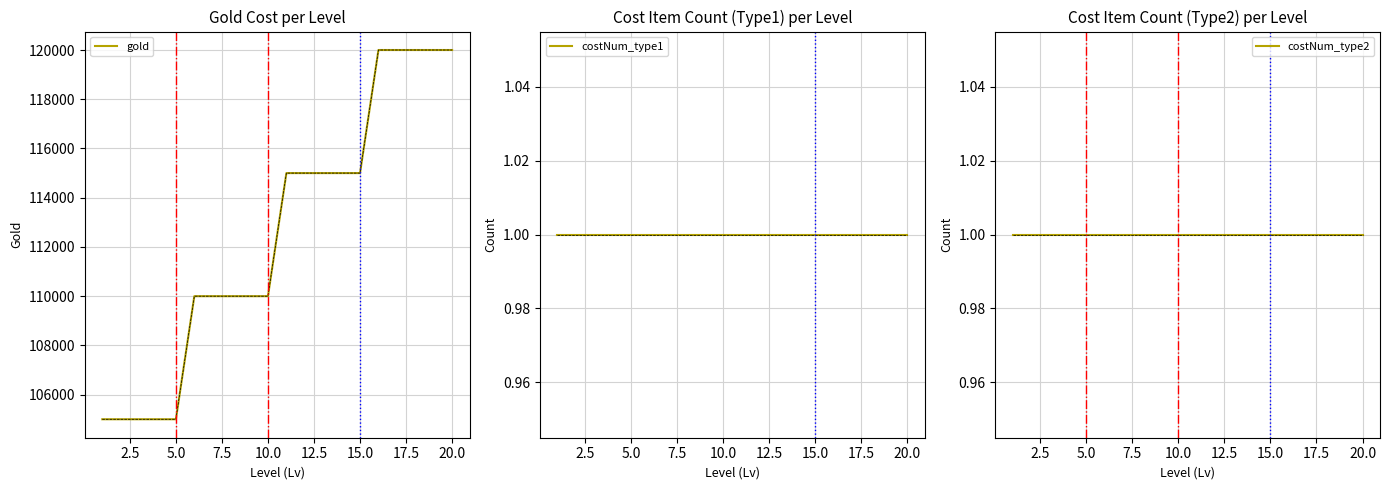

Does the chart have visible grid lines?

Yes